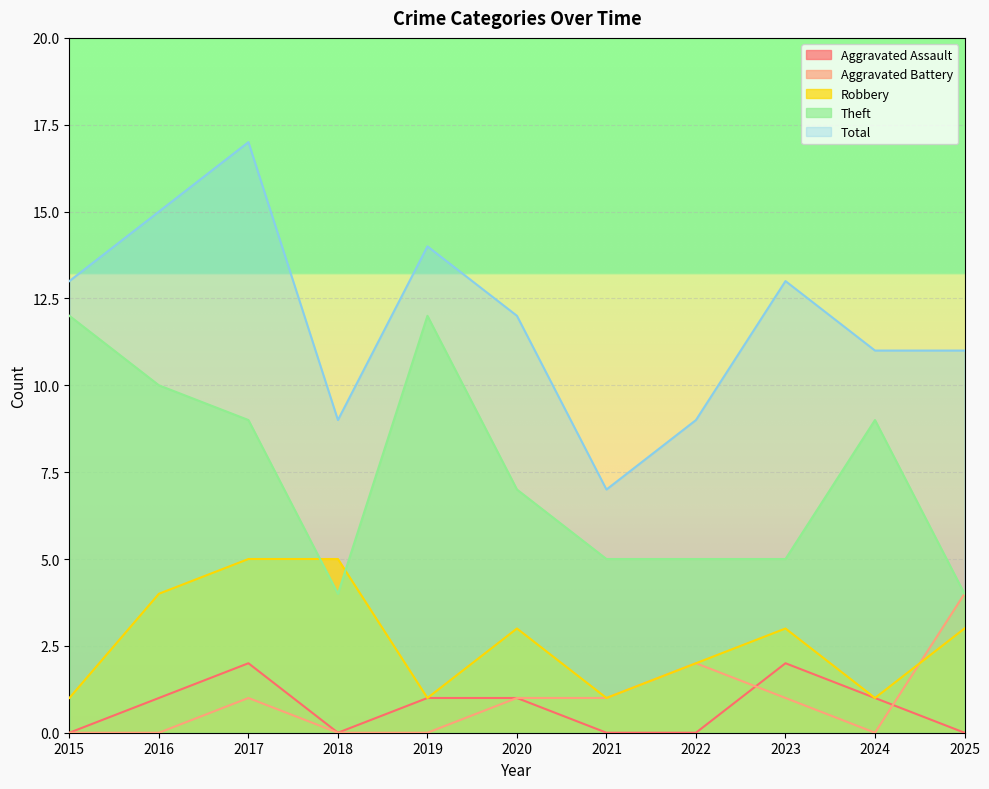

Which series has the widest spread of values?

Total